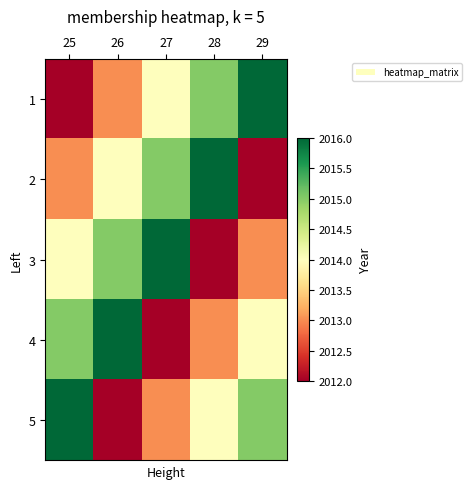

Between 28 and 27, which is larger?

28